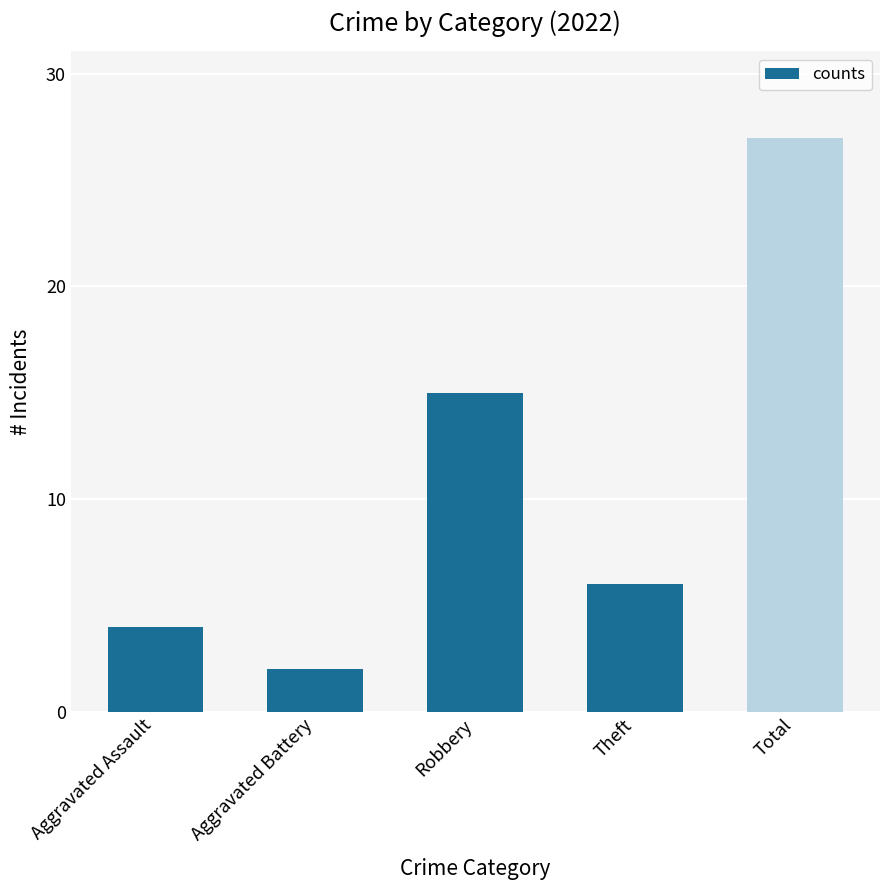

Is it true that the value at Robbery is 7?

False